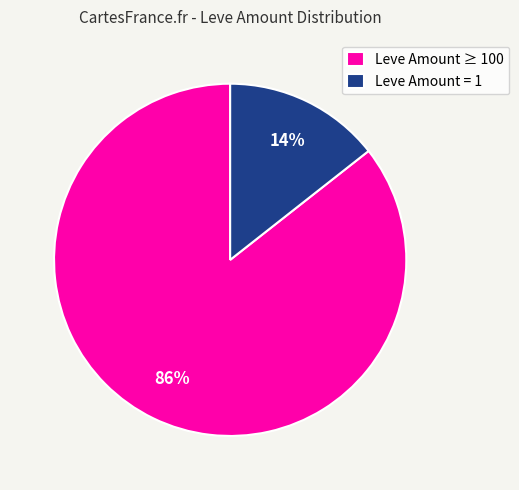

What percentage is the Leve Amount = 1 slice, to the nearest percent?

14%